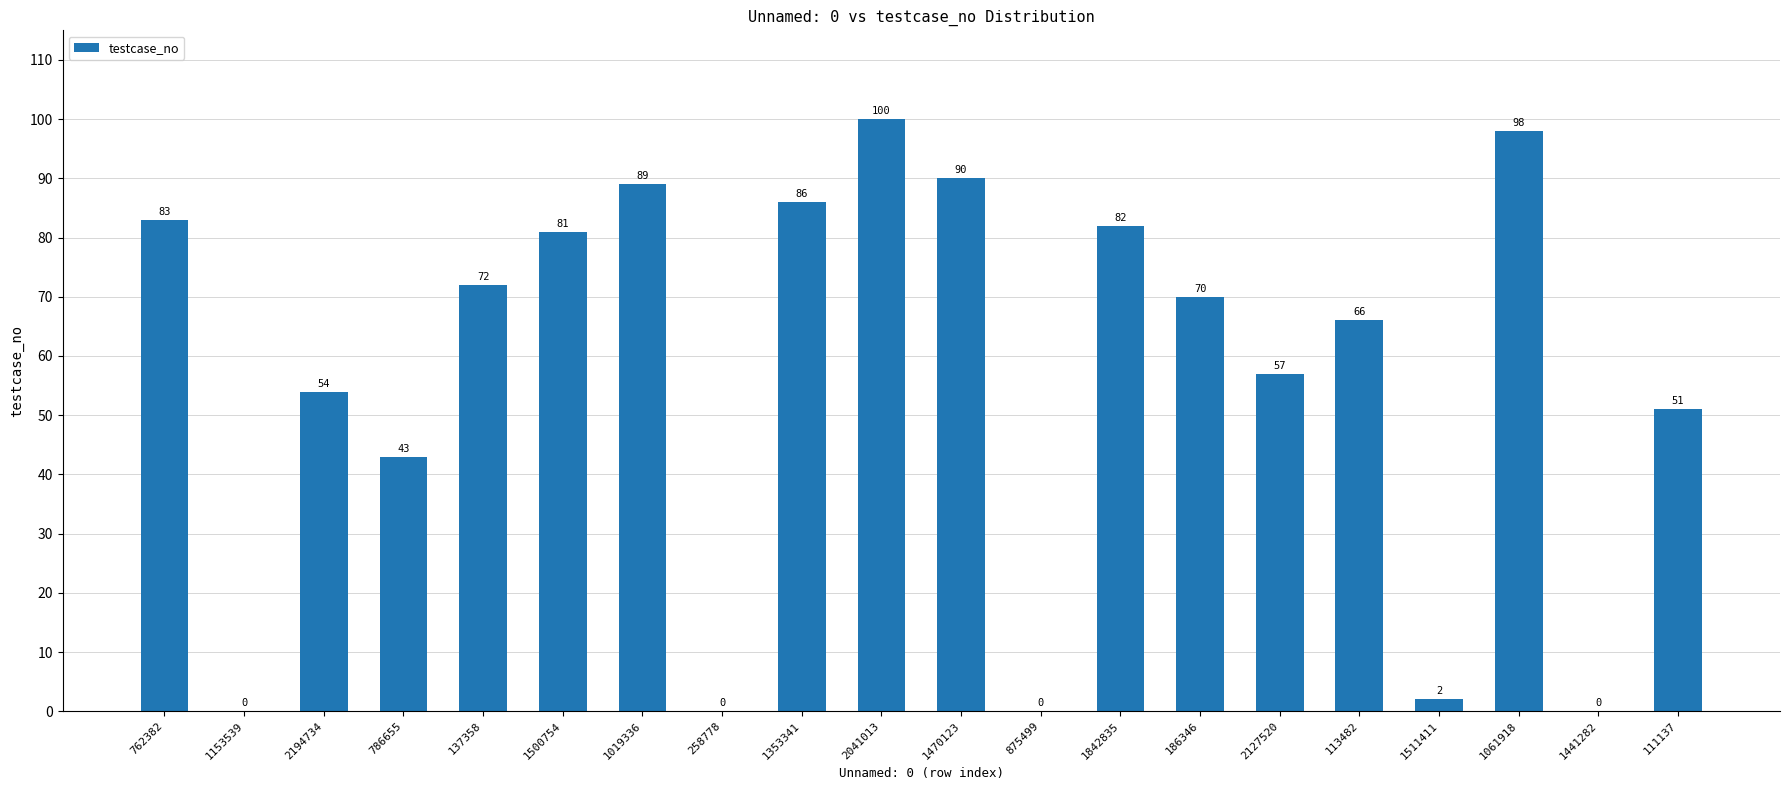

Count the number of categories in the chart.

20